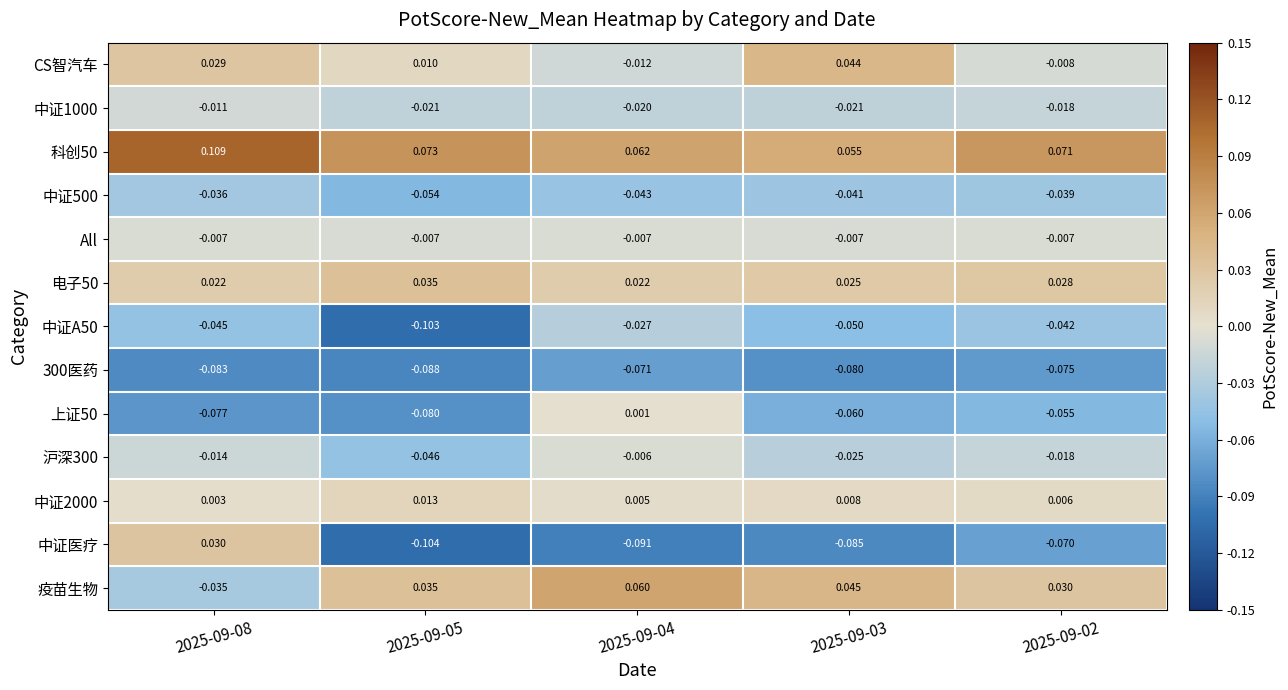

What is the total value across all series at 2025-09-02?

-0.2